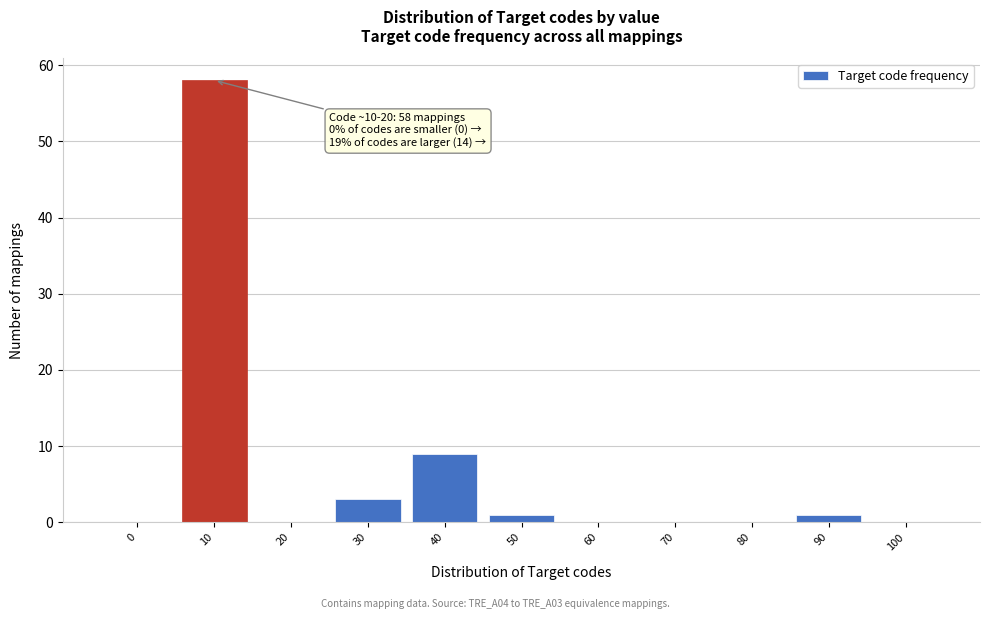

Reading left to right, list all the values displayed in this chart.

0=0	10=58	20=0	30=3	40=9	50=1	60=0	70=0	80=0	90=1	100=0